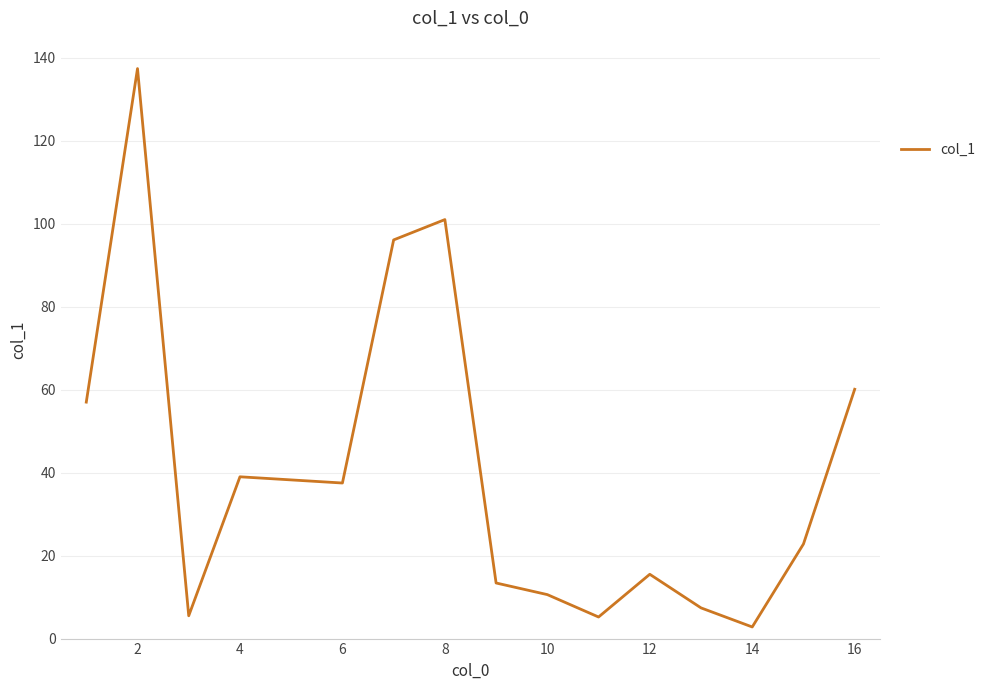

What is the difference between the second highest and minimum values?

98.2